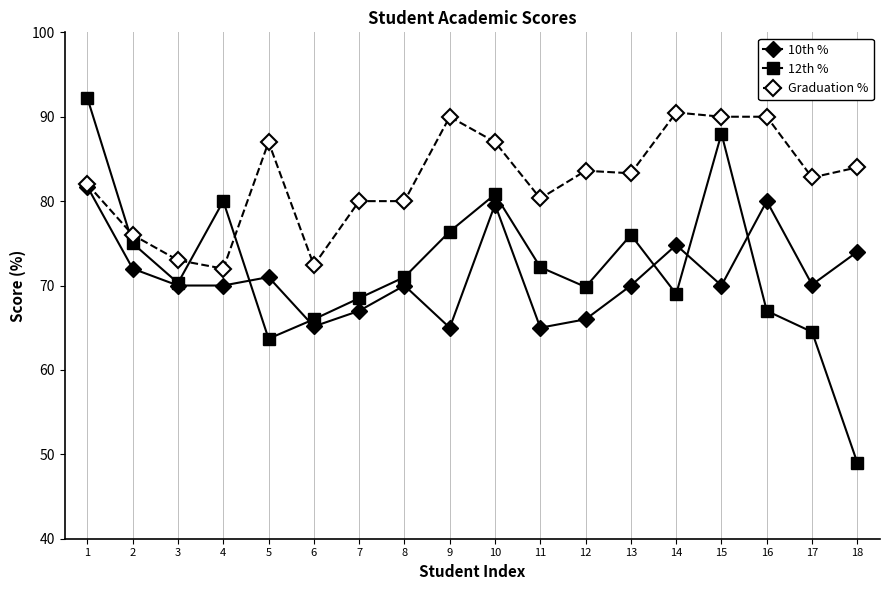

At how many categories does at least one series exceed 62?

18